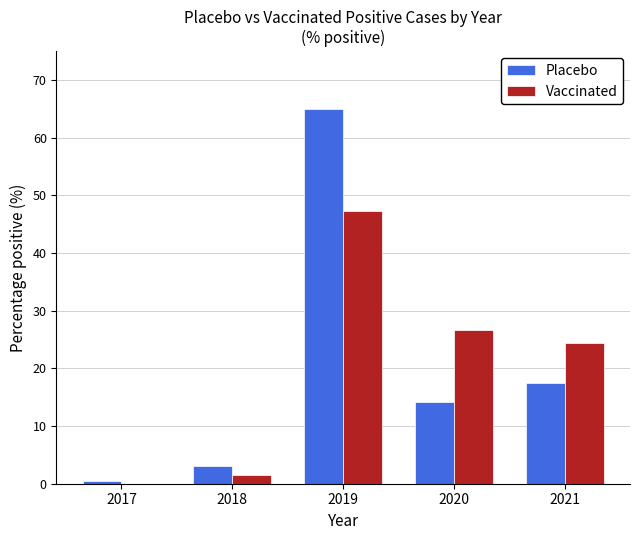

Reading left to right, transcribe all the data shown in this chart.

Placebo: 2017=0.4	2018=3.0	2019=65.0	2020=14.1	2021=17.5
Vaccinated: 2017=0.0	2018=1.5	2019=47.3	2020=26.7	2021=24.4